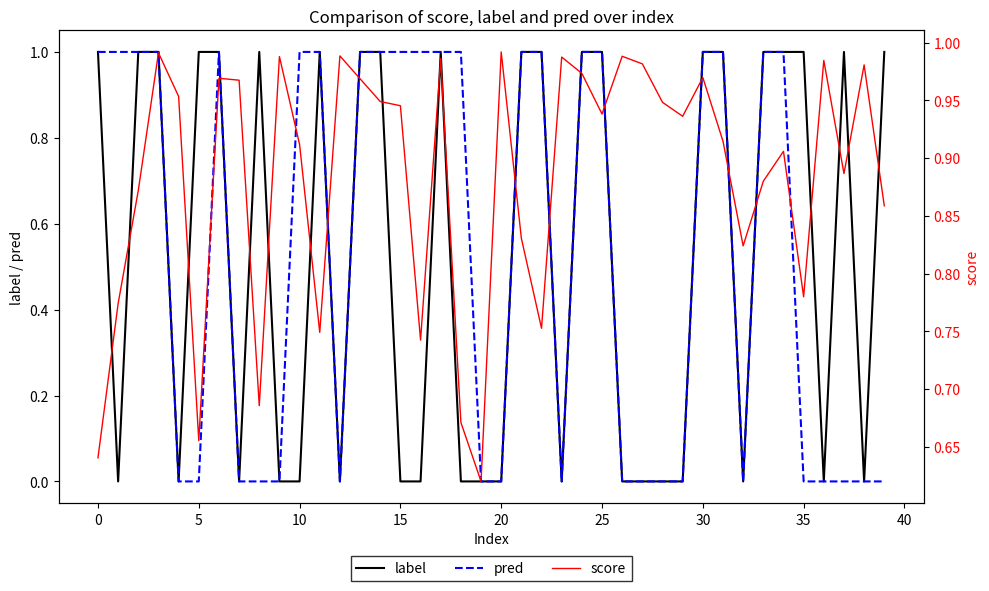

What is the difference between the pred values at 19 and 10?

1.0